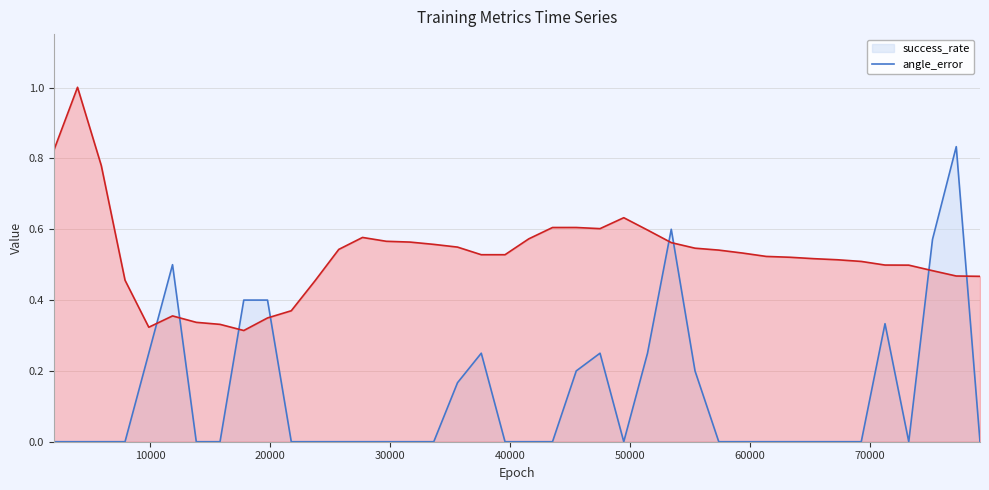

List the series in order of their peak value, highest first.

angle_error, success_rate